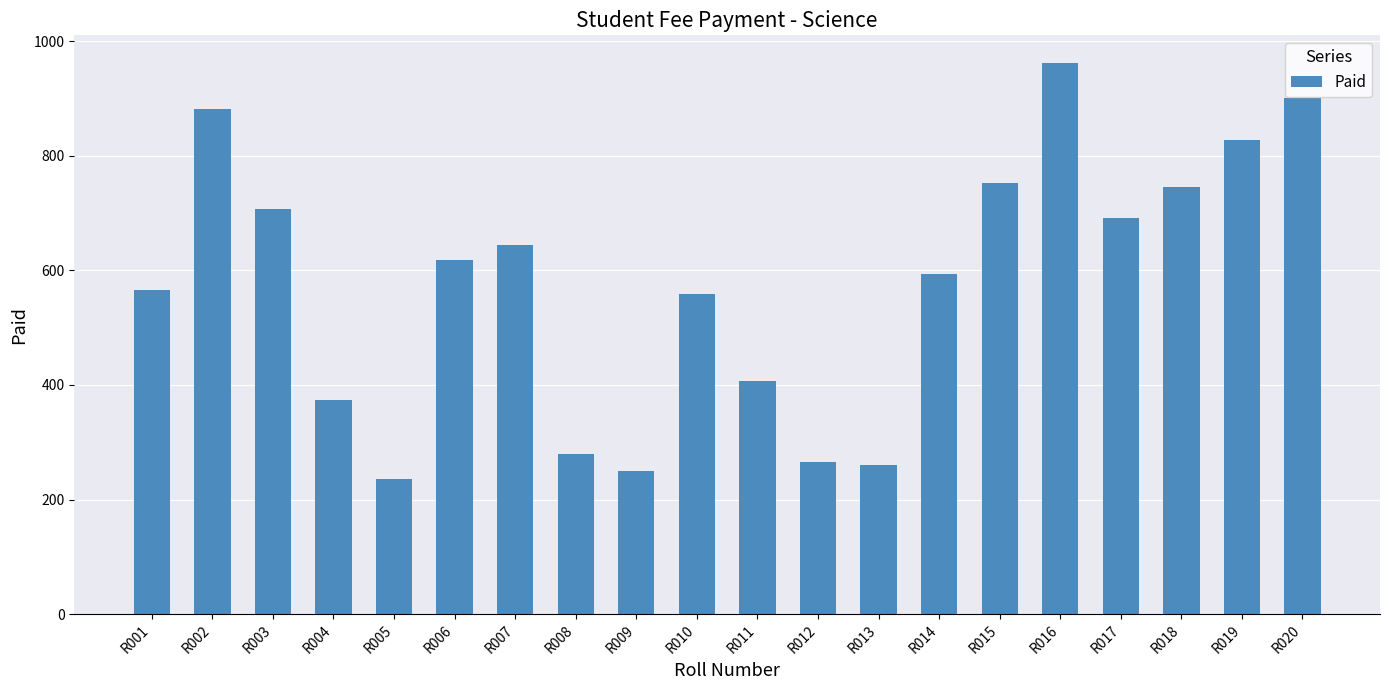

What value does the data have at R004?

373.8